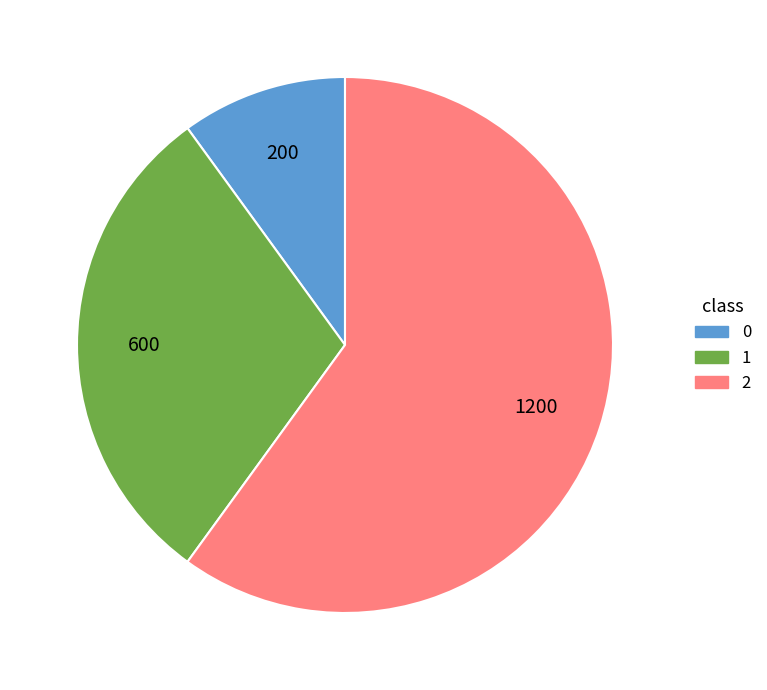

How many slices are in this pie chart?

3